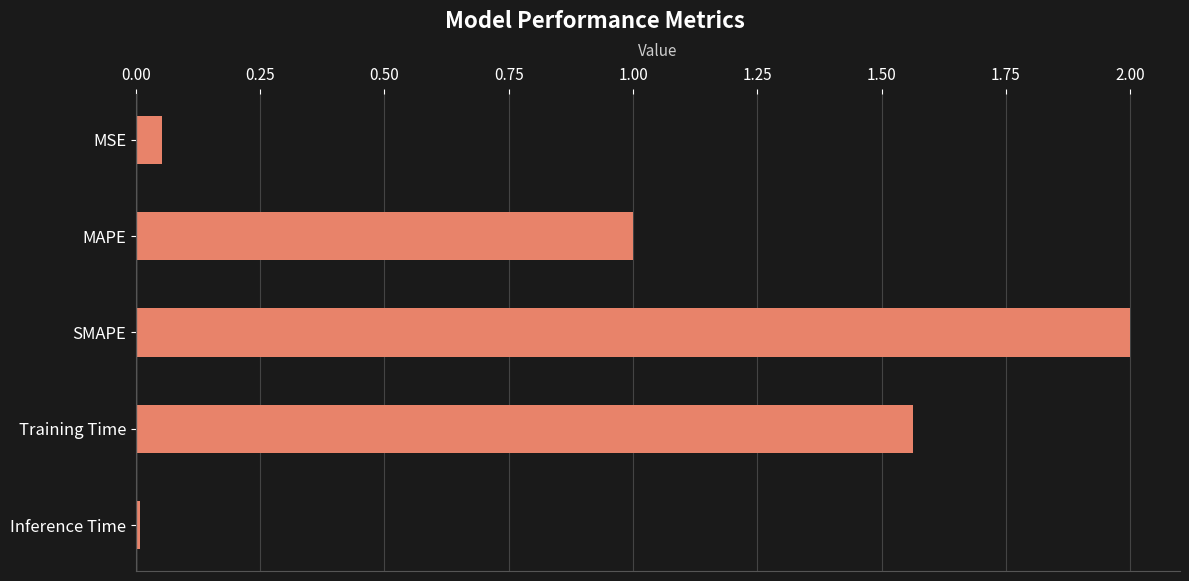

What is the difference between the maximum and minimum values?

2.0